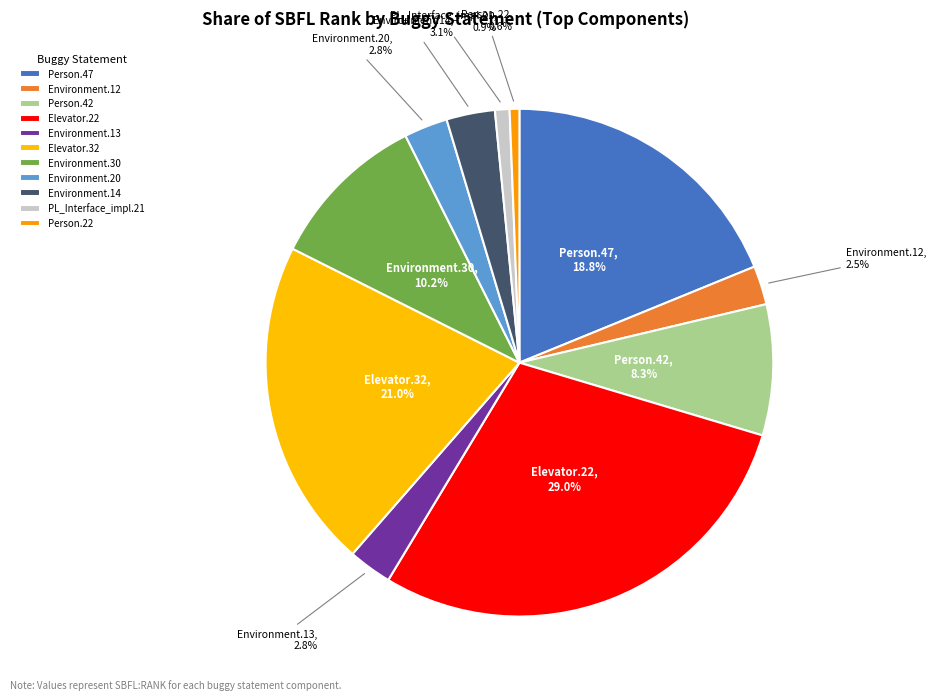

Count the number of slices in the pie.

11